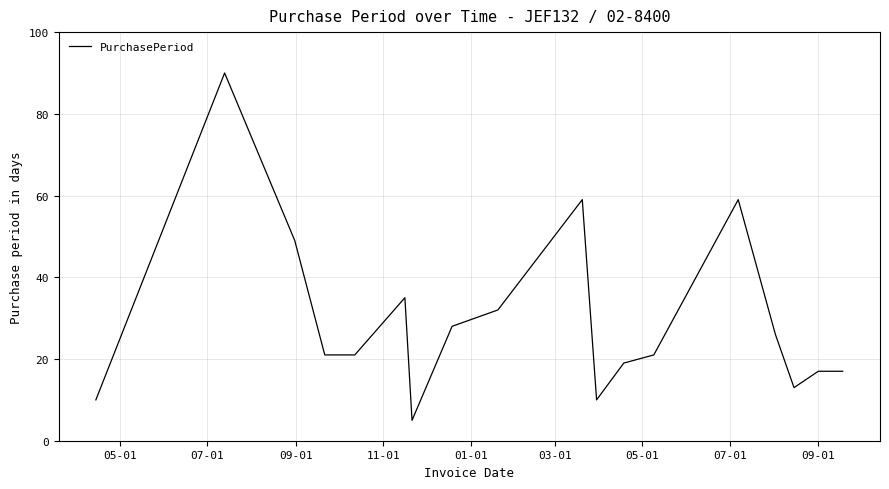

What is the difference between the maximum and second lowest values?

80